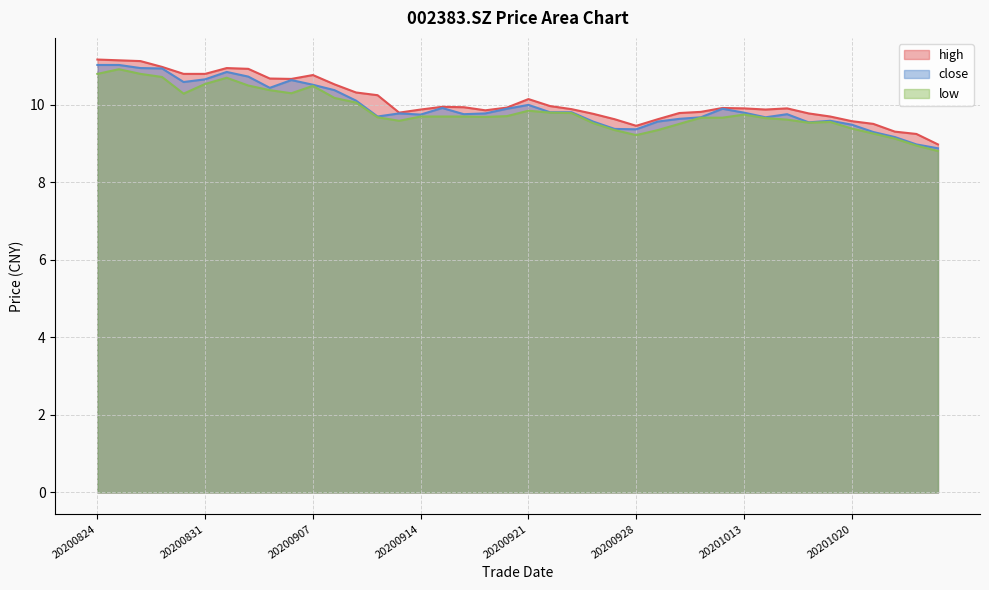

What is the sum of the high values at 20200827 and 20200901?

21.9